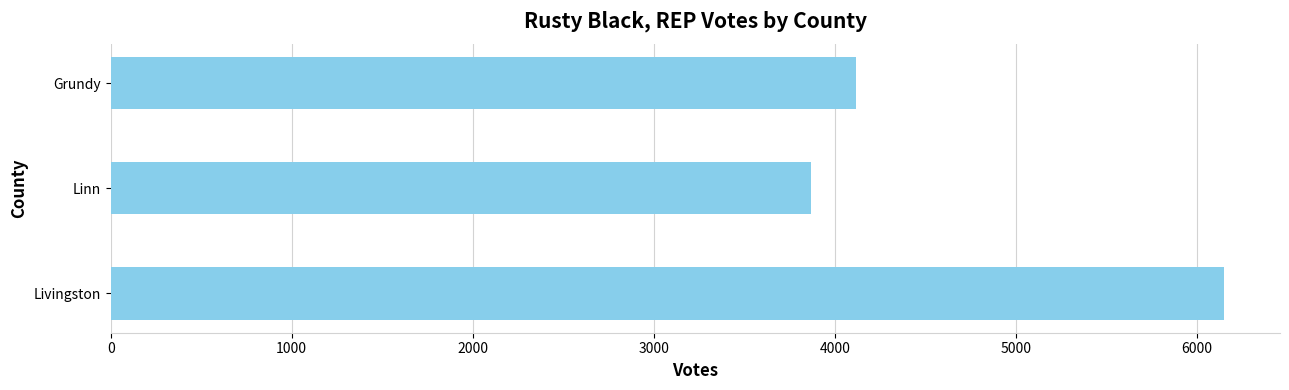

Rank the categories by value from highest to lowest.

Livingston, Grundy, Linn